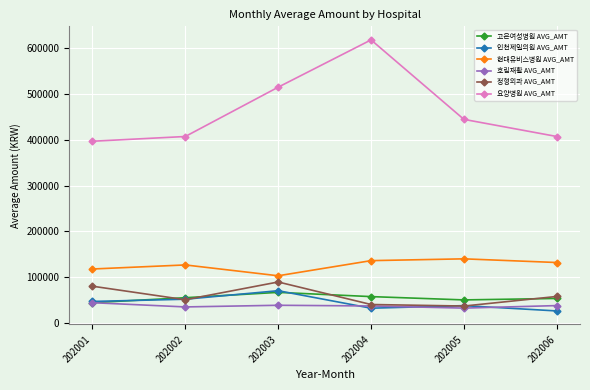

What is the value of the 인천제일의원 AVG_AMT point at the 1st from the left?

46589.0